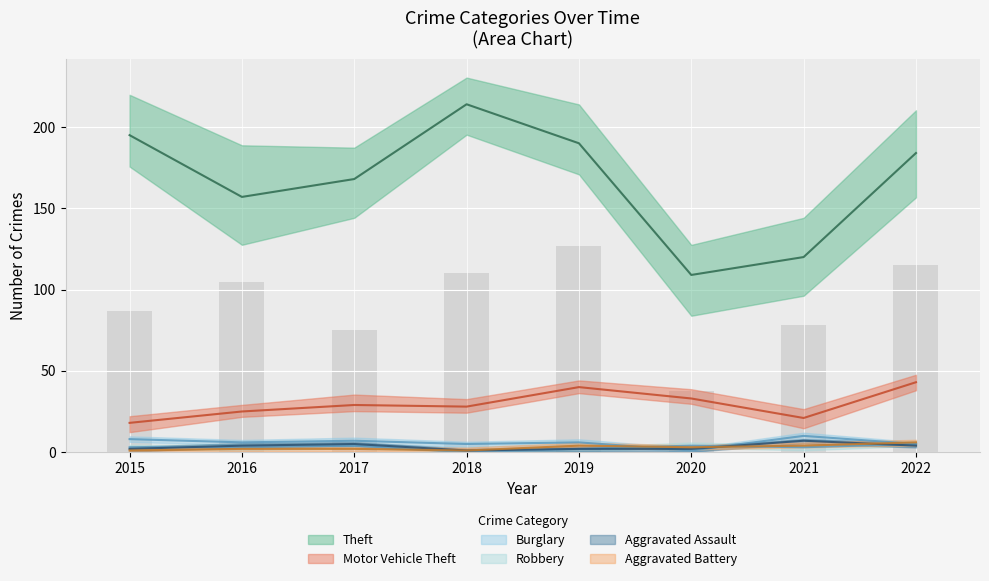

What are all the series names shown in the legend?

Theft, Motor Vehicle Theft, Burglary, Robbery, Aggravated Assault, Aggravated Battery